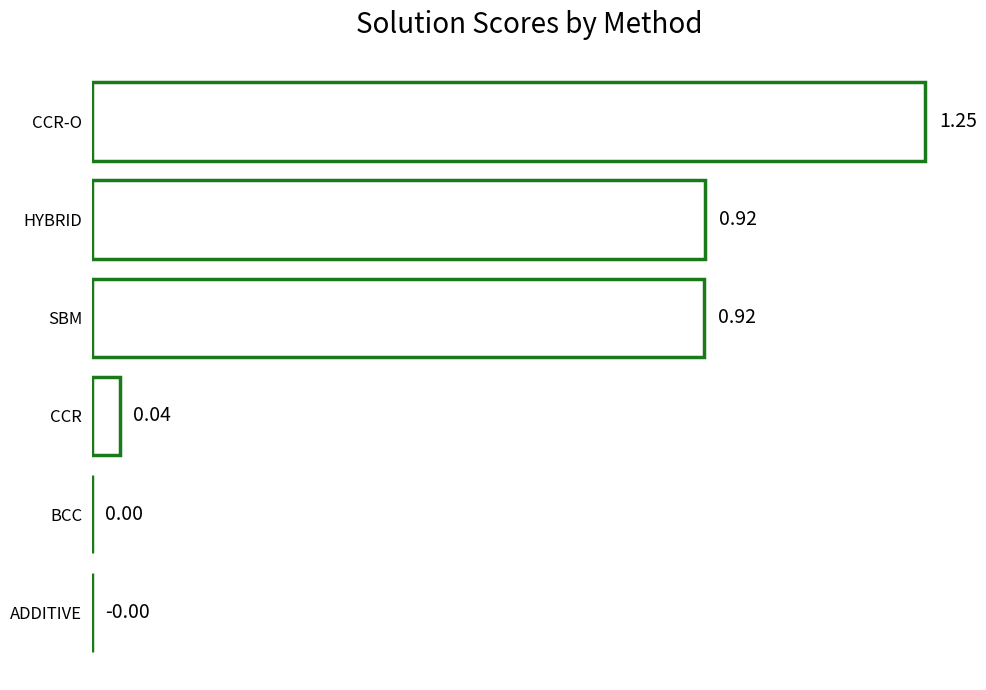

At which category does the chart reach its peak across all series?

CCR-O